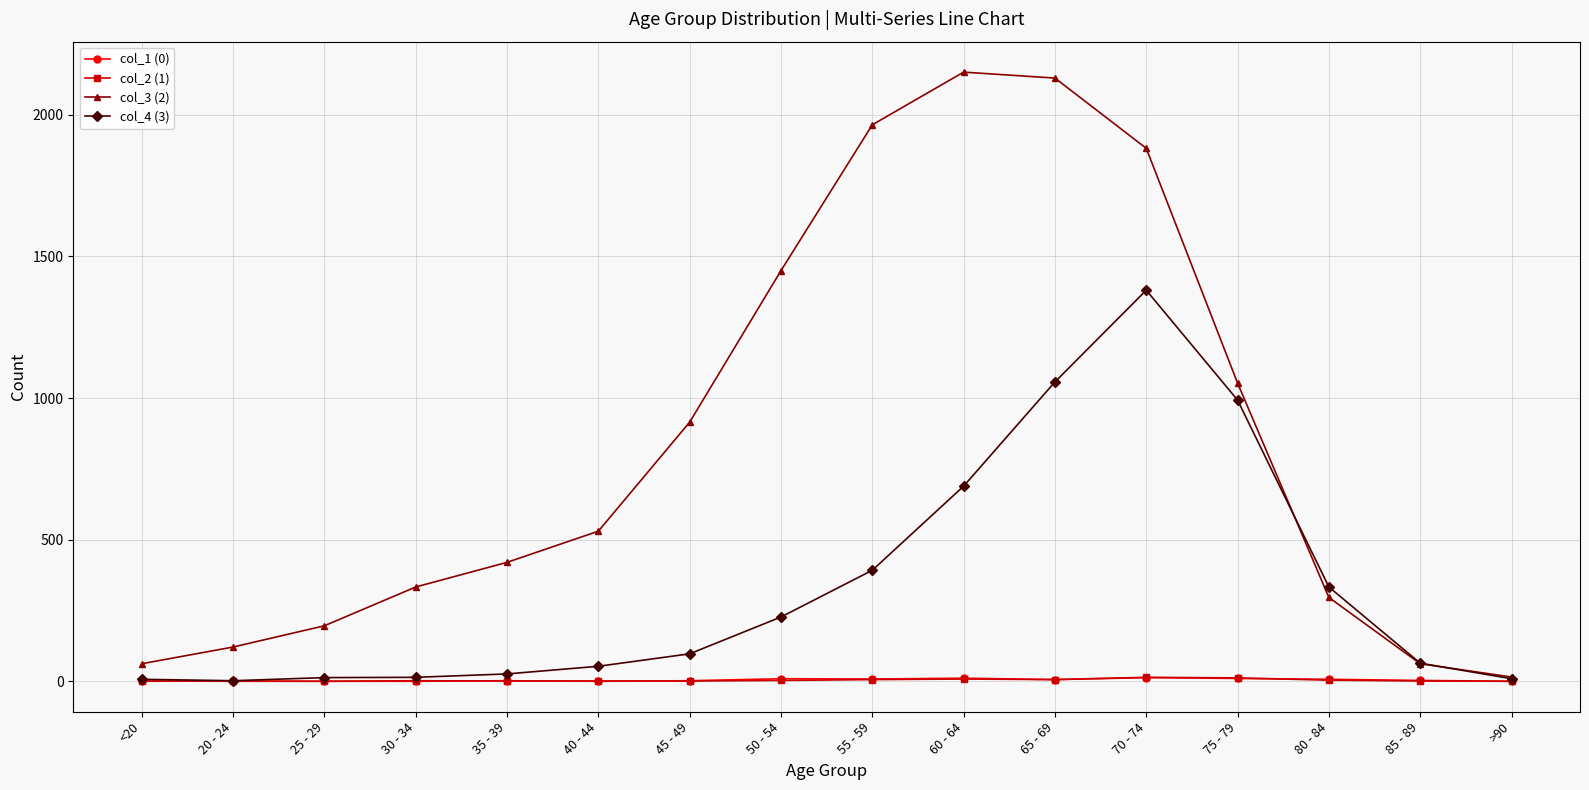

Which series has the widest spread of values?

col_3 (2)